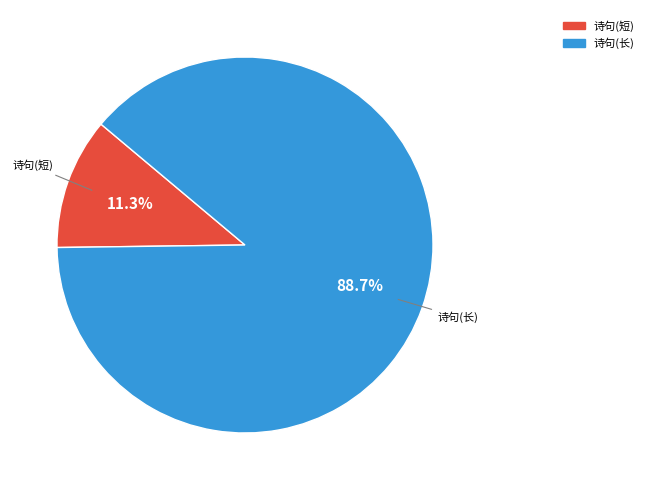

Is there any slice that represents more than half of the pie?

Yes